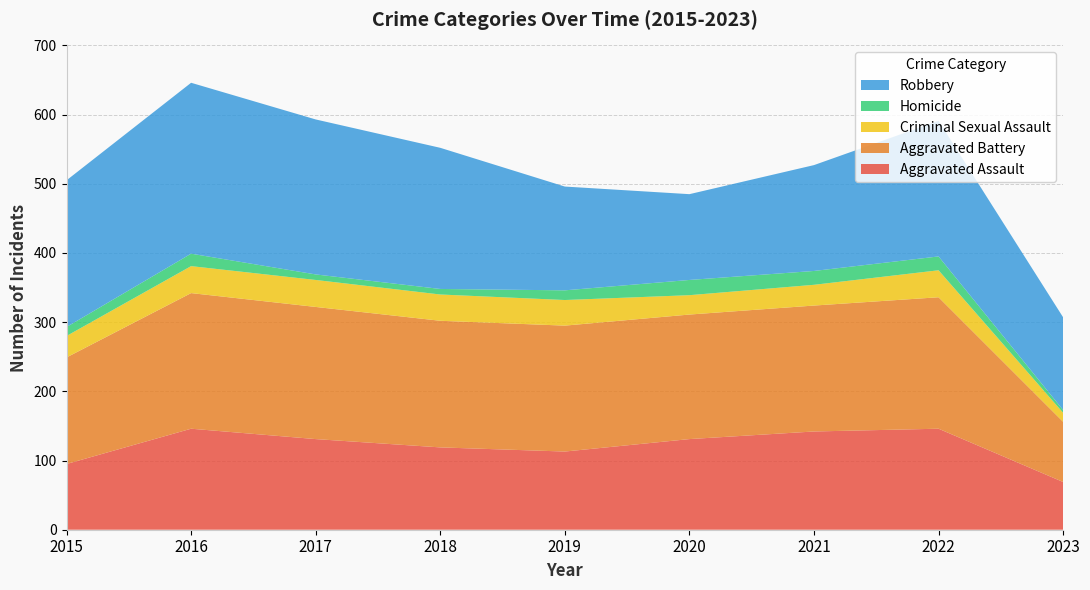

Reading left to right, what are all the values shown in this chart?

Aggravated Assault: 95	146	131	119	113	131	142	146	69
Aggravated Battery: 154	196	191	183	182	180	182	190	87
Criminal Sexual Assault: 31	39	39	38	37	28	30	39	13
Homicide: 13	18	8	8	14	22	20	20	4
Robbery: 212	247	224	204	150	124	153	196	134